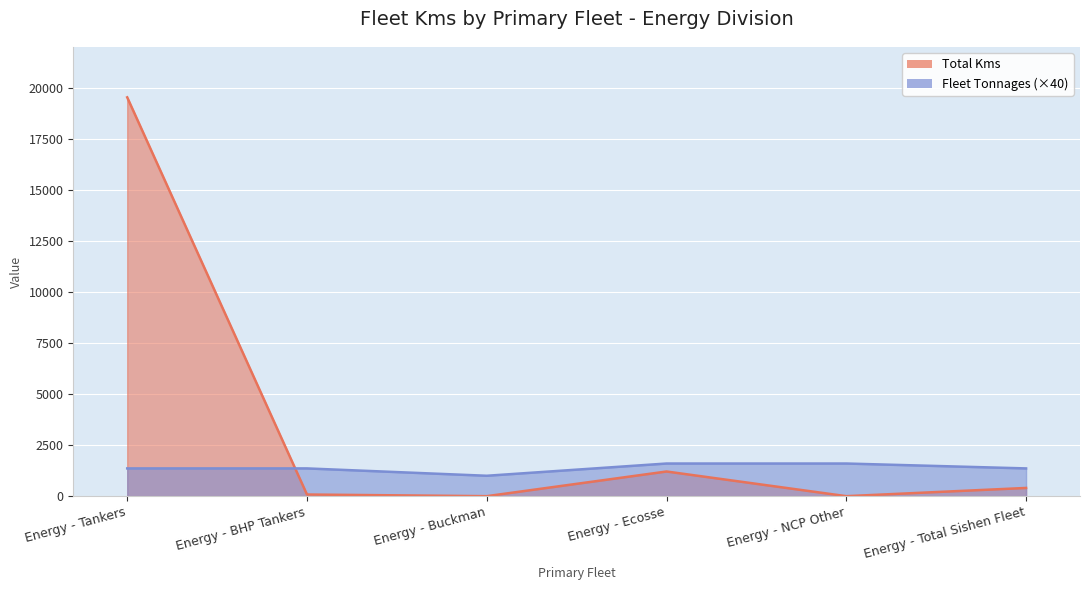

How many interior local valleys does the Total Kms series have?

2